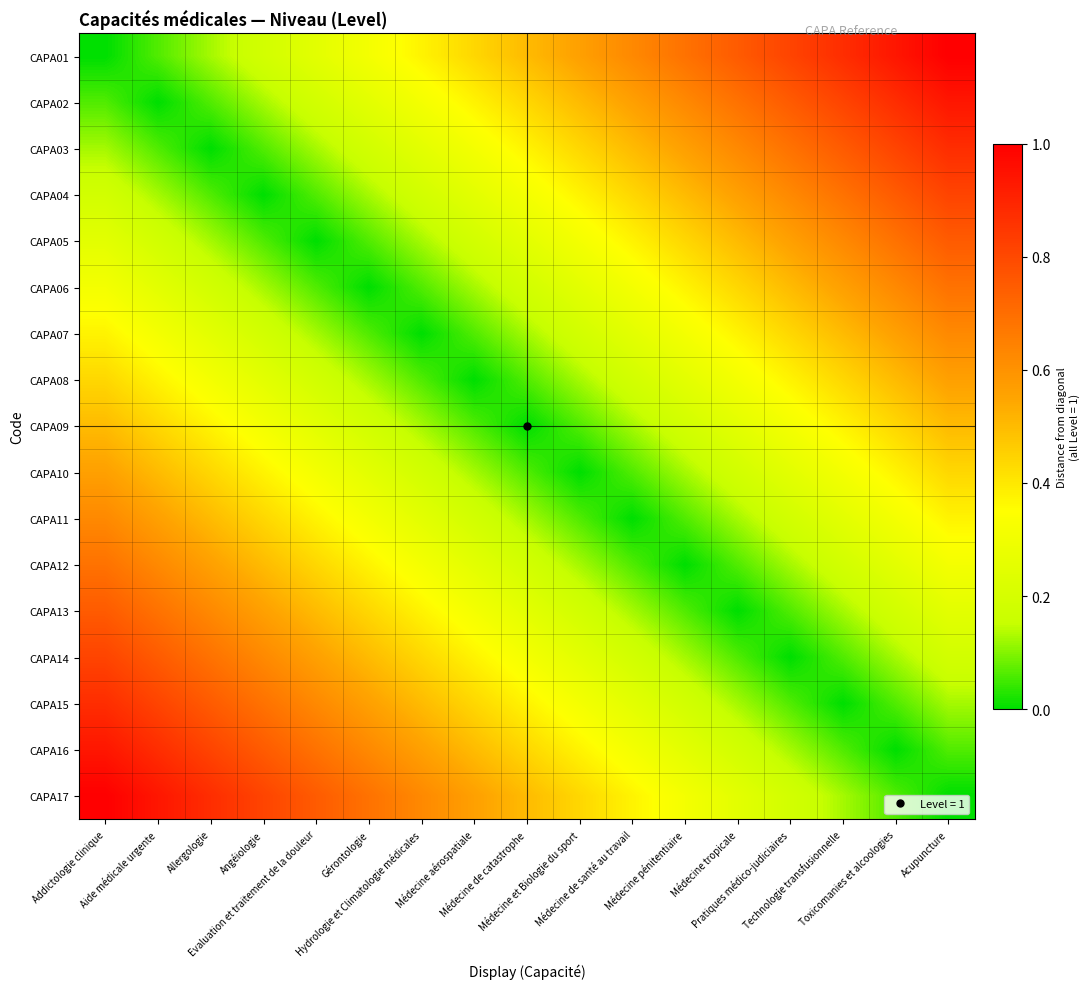

At which category is the sum across all series the highest?

Addictologie clinique